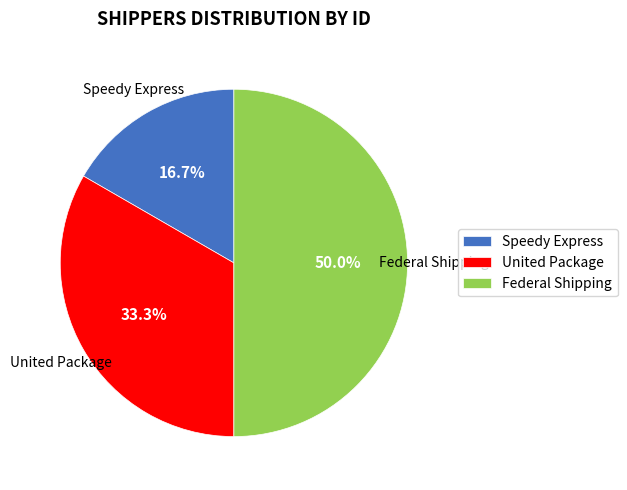

Is Speedy Express the majority of the pie?

No